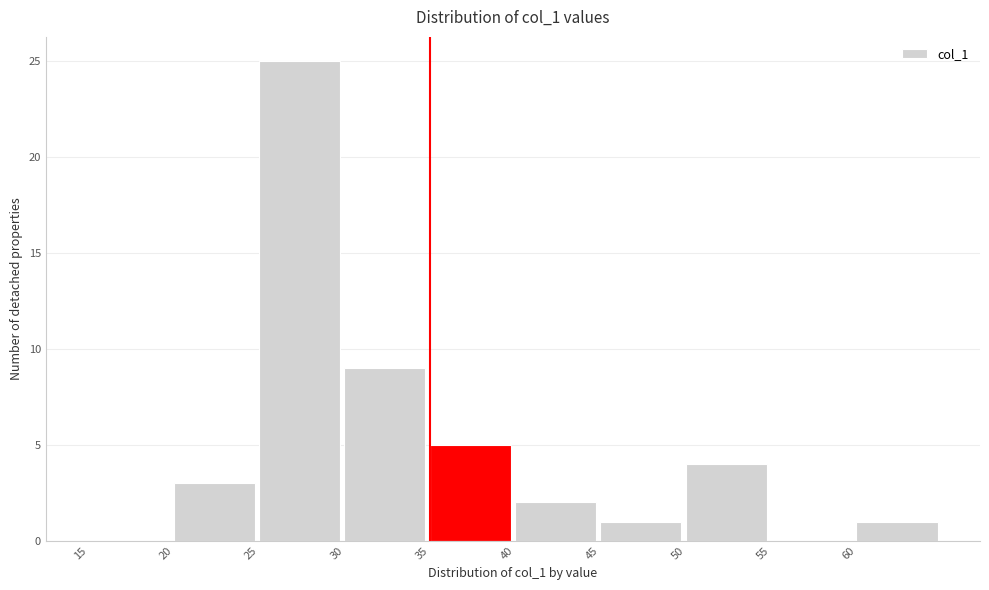

Which range on the x-axis has the tallest bar?

25 to 30